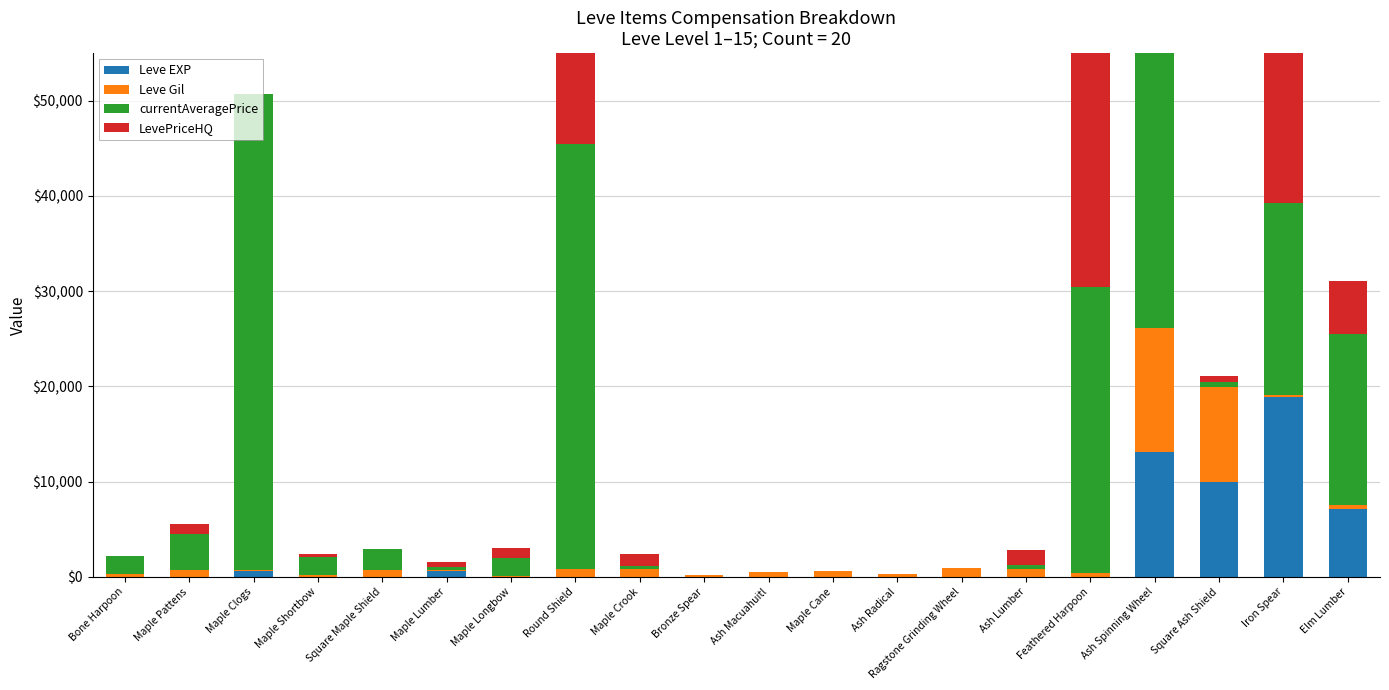

What position from the right is Bone Harpoon?

20